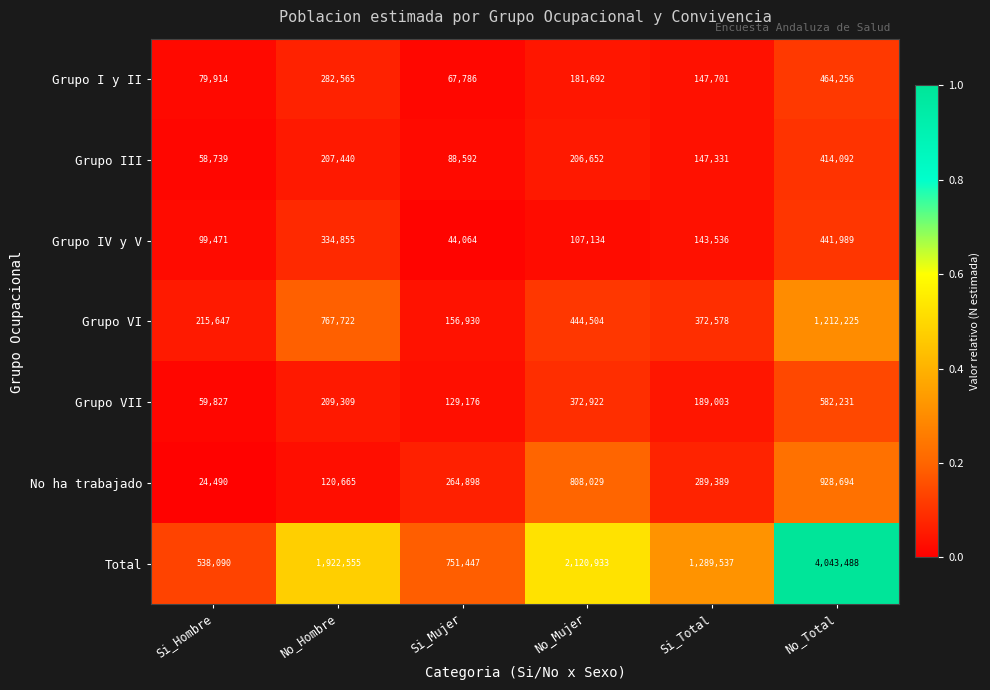

Between No_Hombre and No_Total, which series saw the biggest shift?

Total